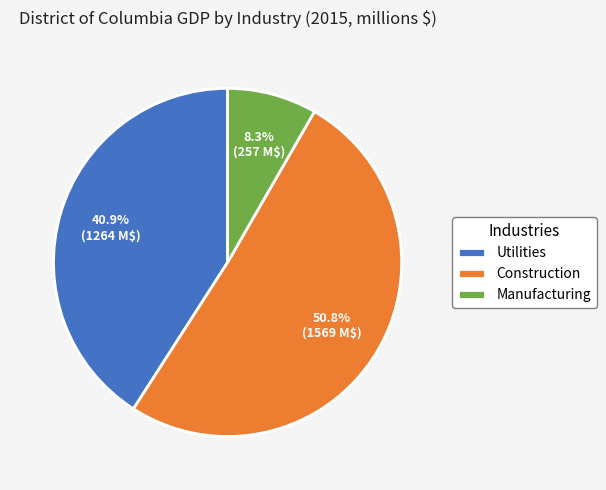

What percentage do Construction and Manufacturing together represent?

59.1%